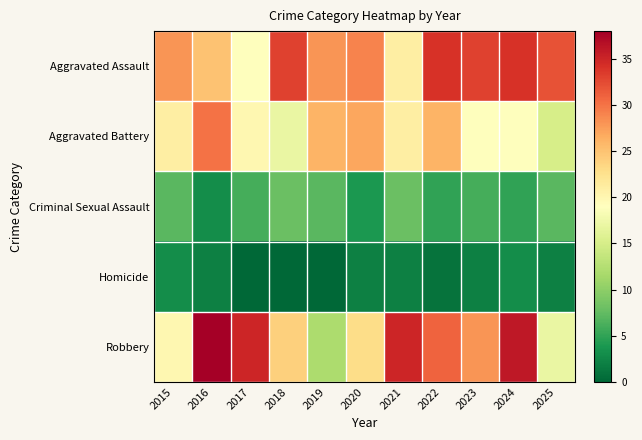

At how many categories does at least one series exceed 27?

11